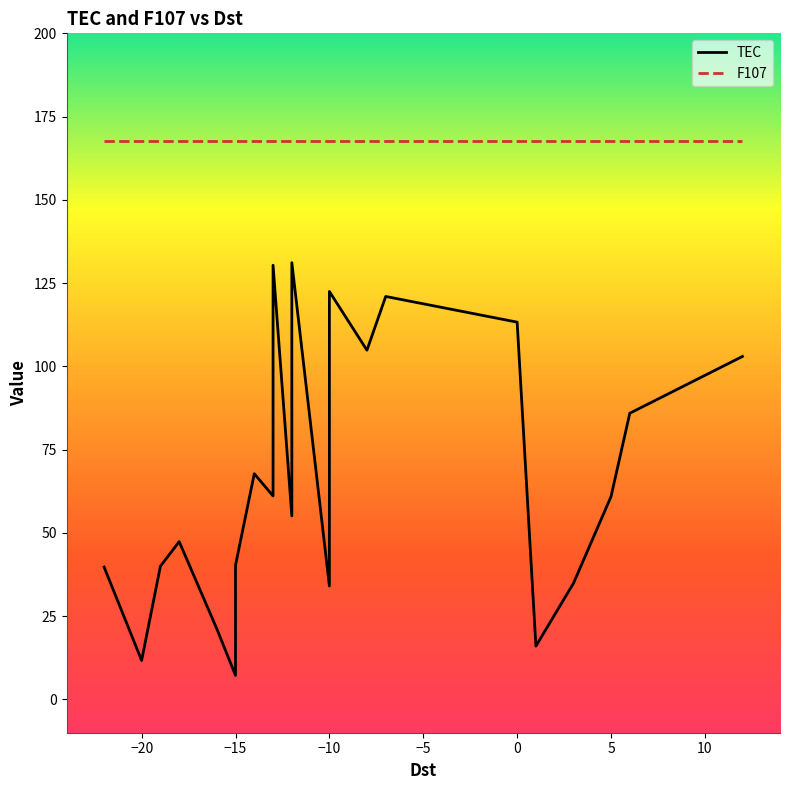

Is this an area chart (filled region under the line)?

No